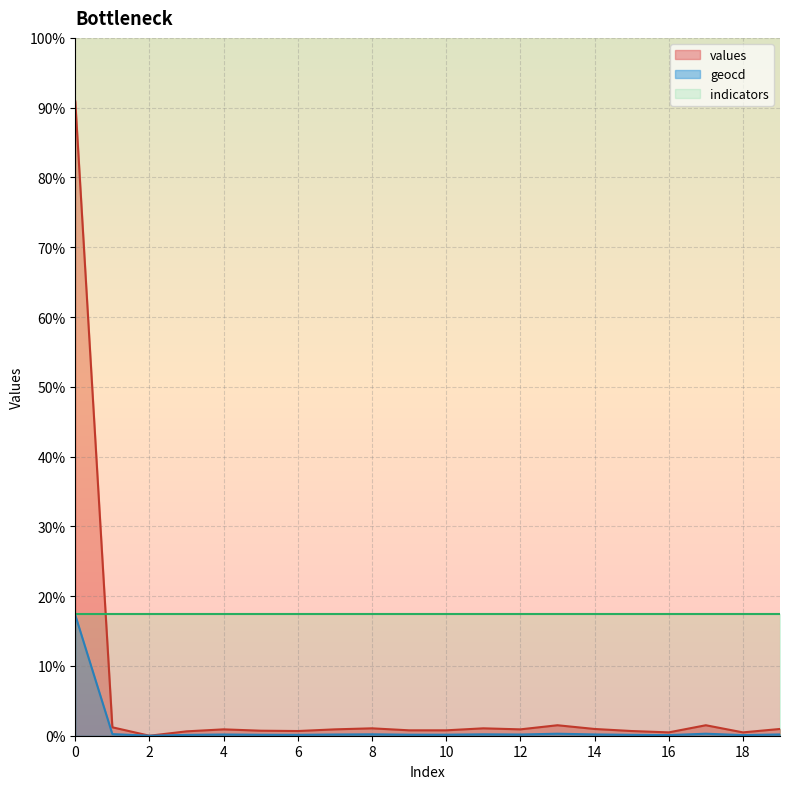

Does the chart display data point markers on the line(s)?

No